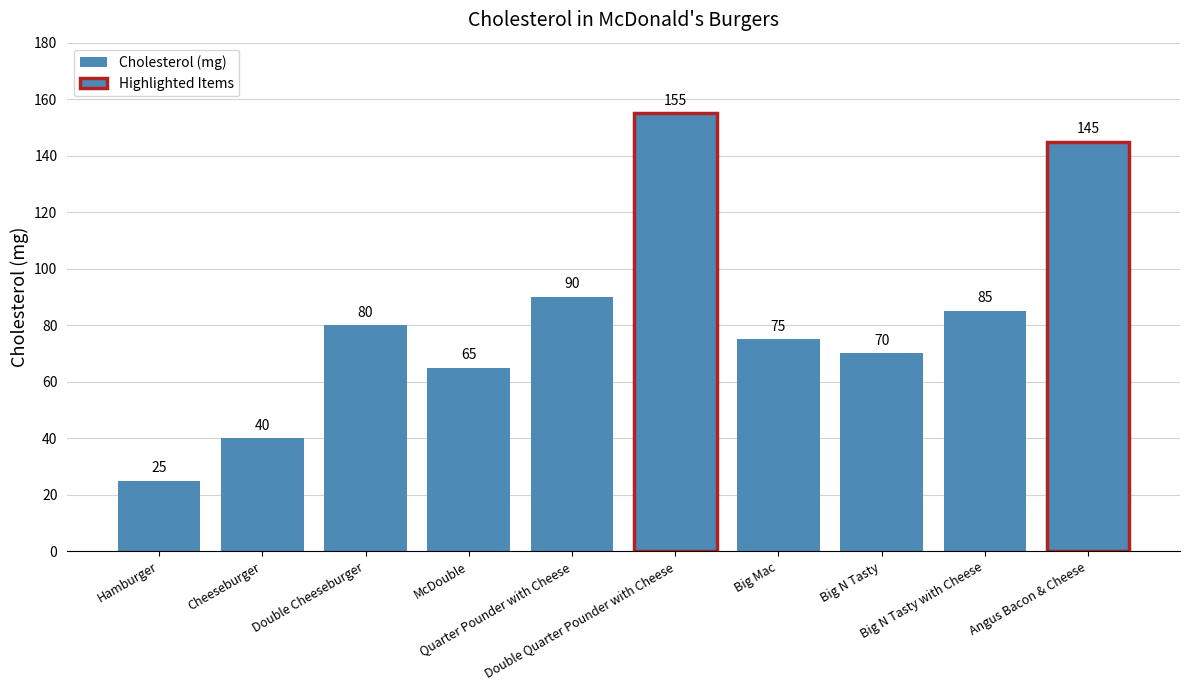

Which has a higher value, McDouble or Quarter Pounder with Cheese?

Quarter Pounder with Cheese